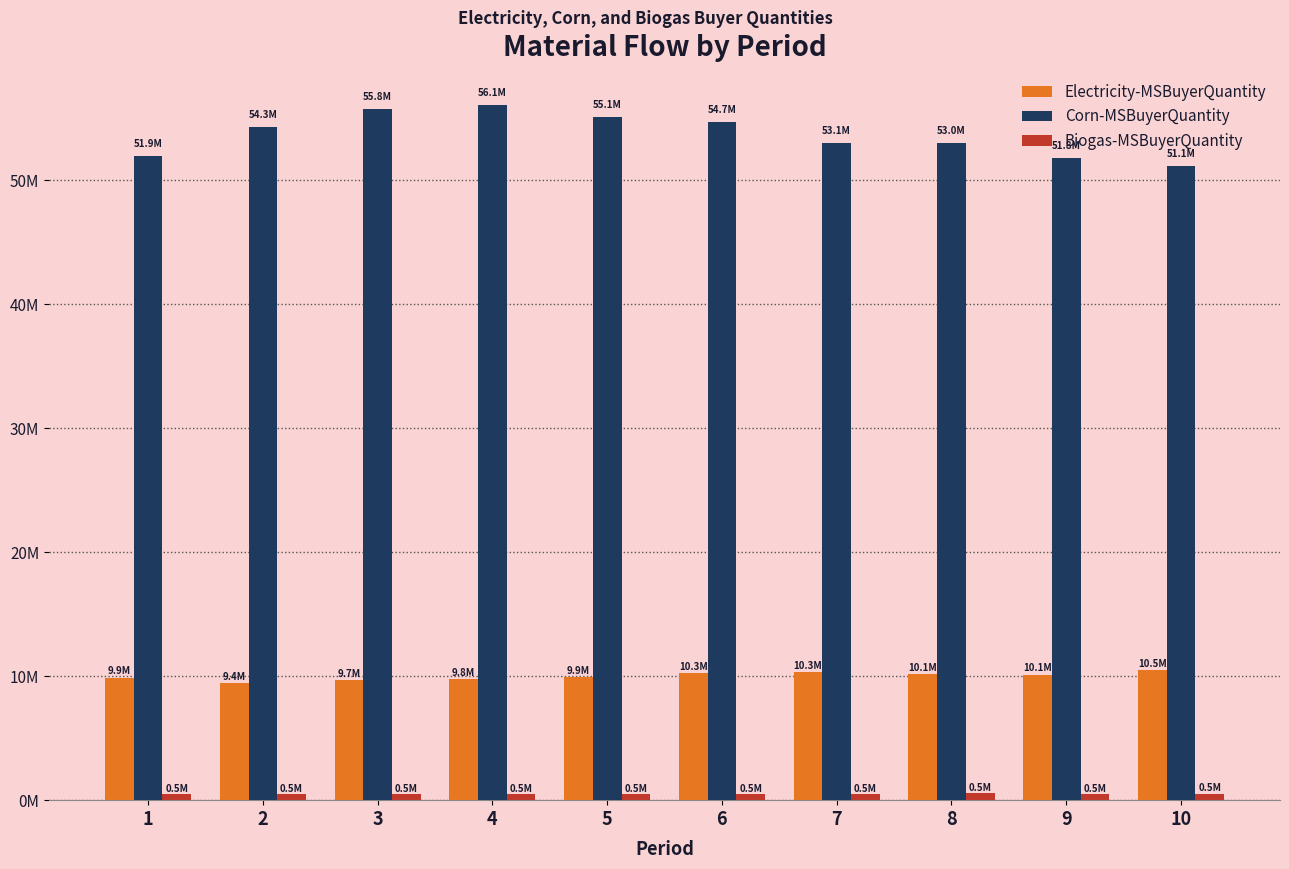

Which series has the largest range (max minus min)?

Corn-MSBuyerQuantity